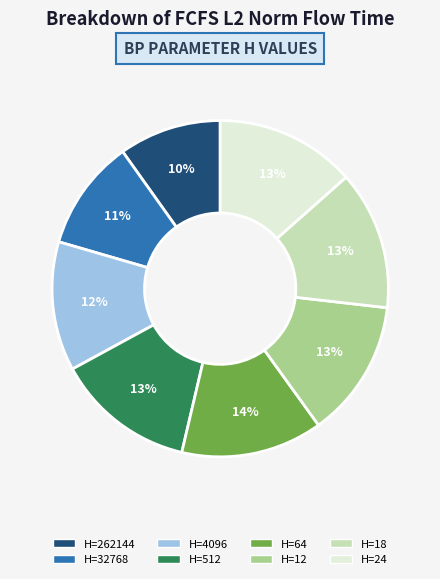

How many segments does this pie chart have?

8